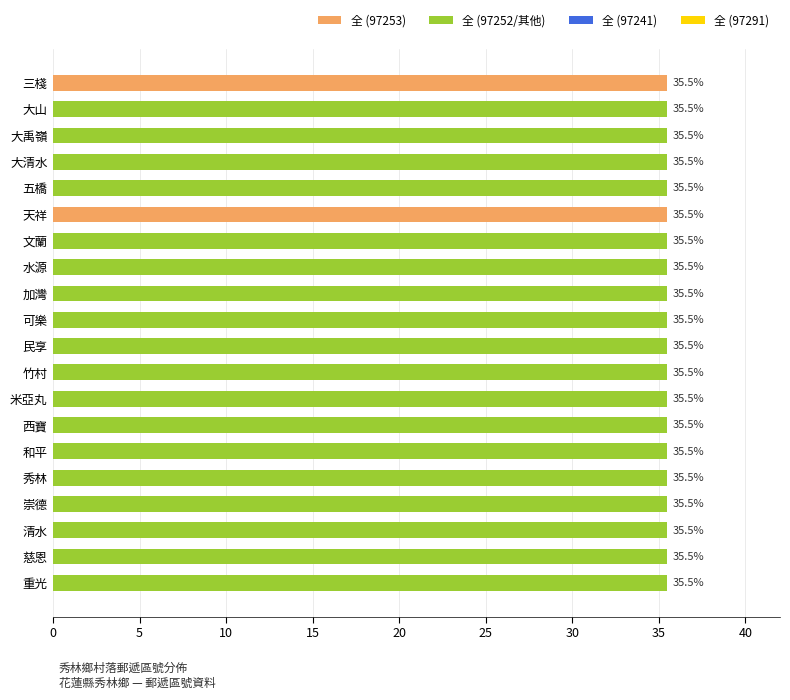

How many bars are there in total?

20